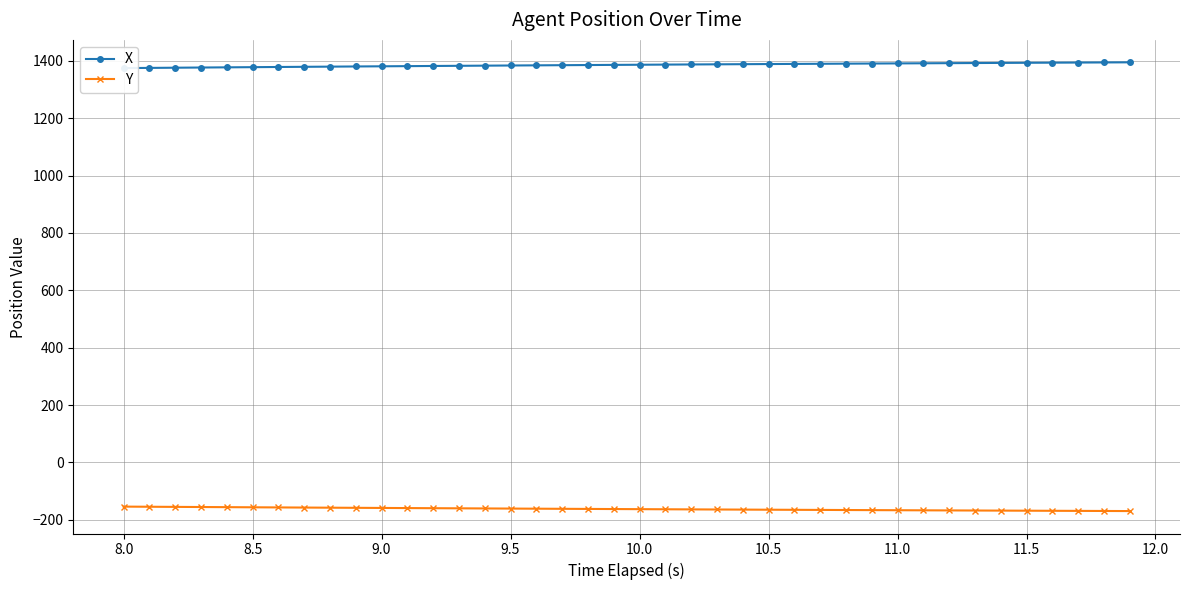

What is the difference between the maximum and minimum values in the X series?

20.1